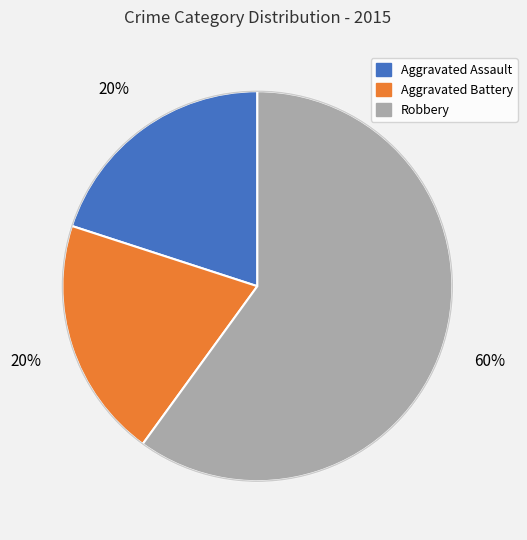

Is it true that Aggravated Battery is 20% of the pie?

True